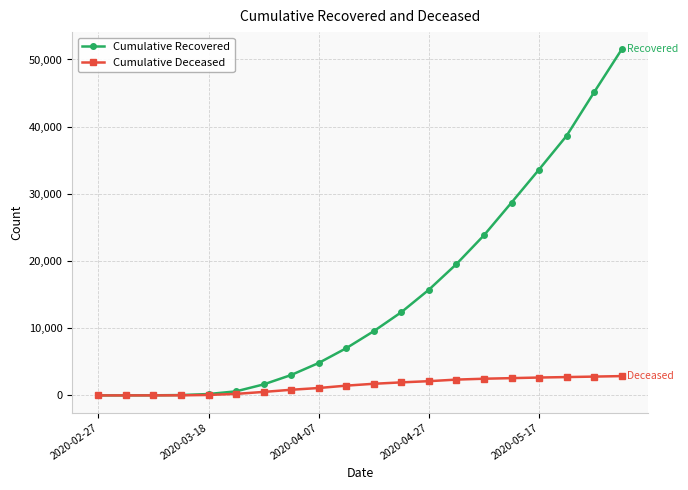

Which series has the largest total across all categories?

Cumulative Recovered